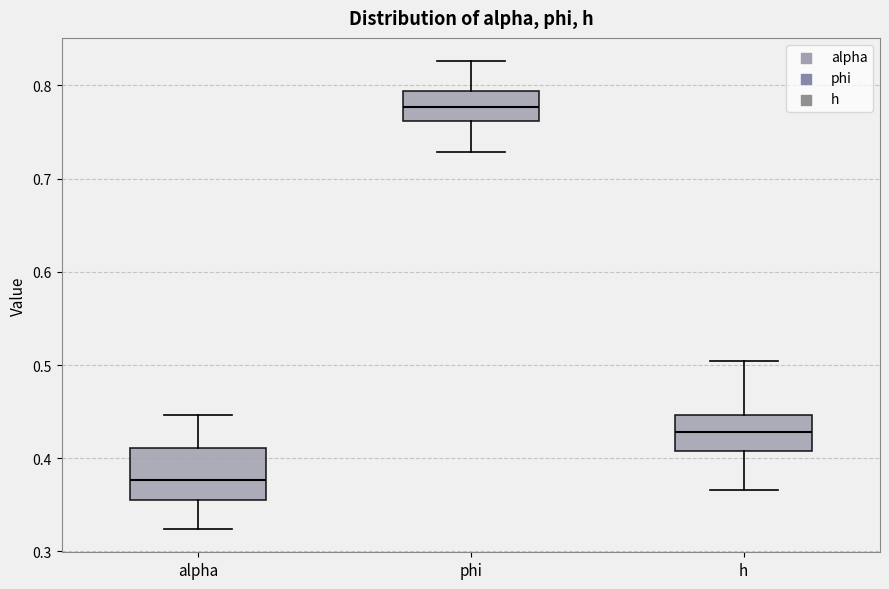

Comparing the boxes themselves (not the whiskers), which one is the tallest?

alpha